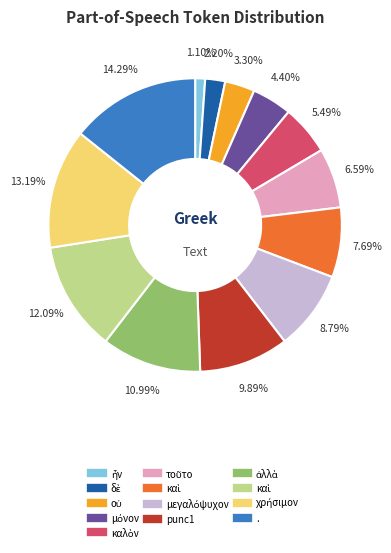

How many slices are in this pie chart?

13